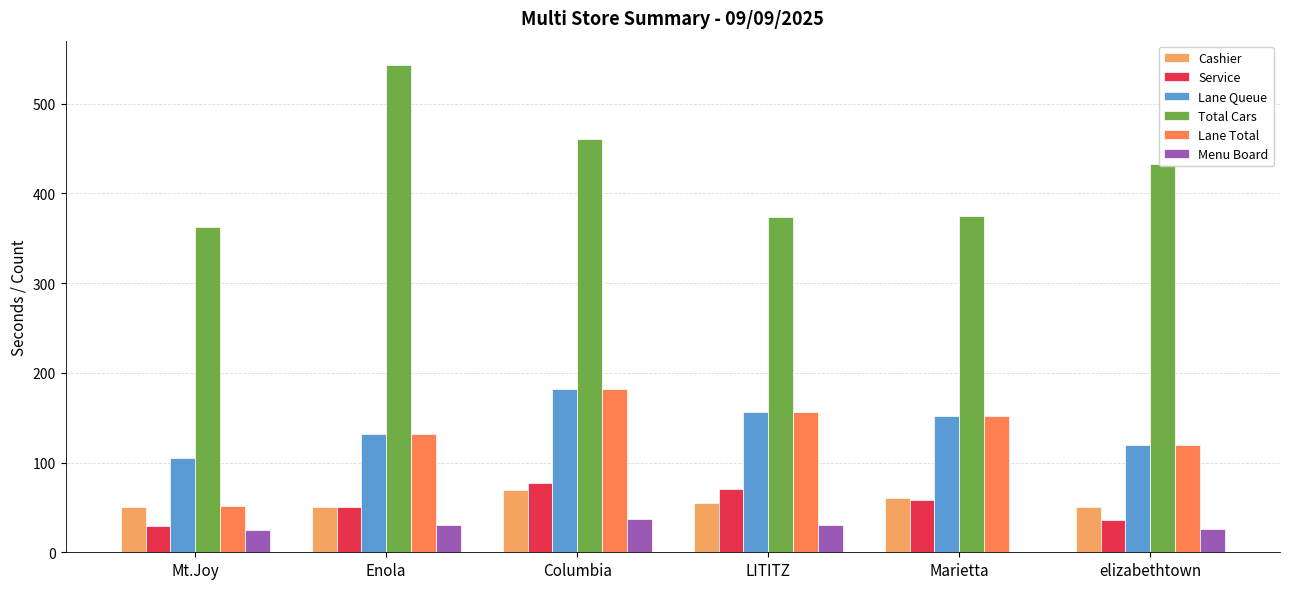

At which label does Lane Queue first exceed 152?

Columbia